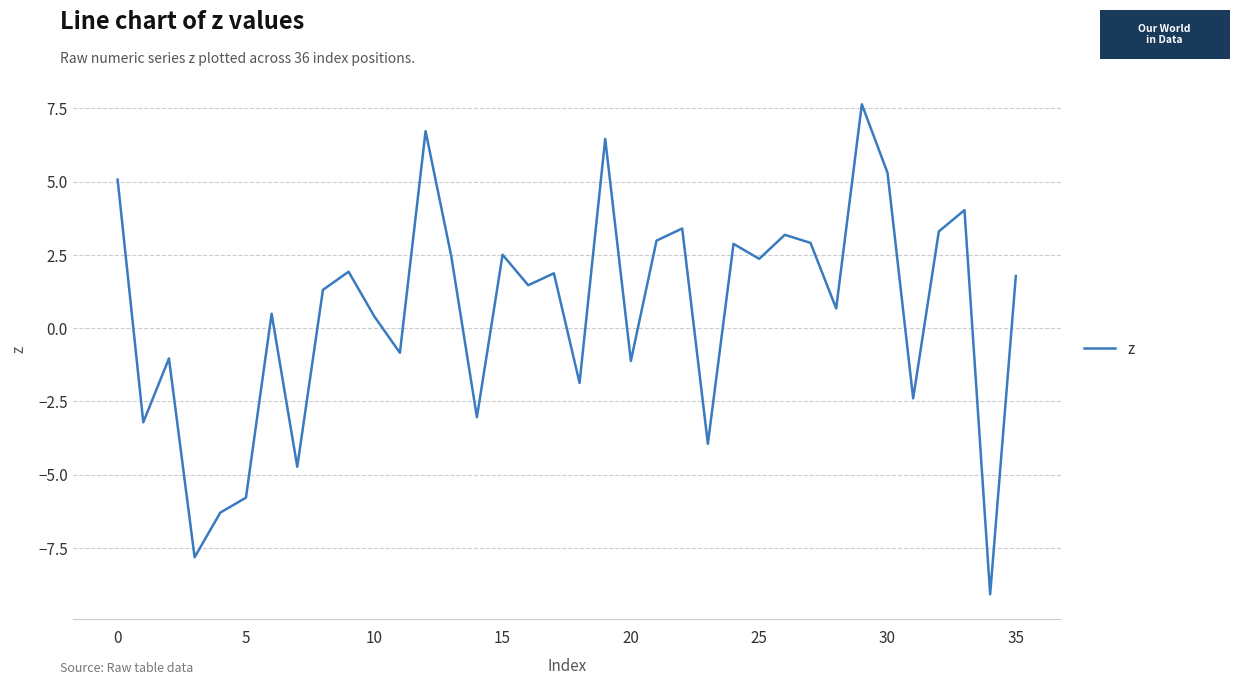

Count the number of categories in the chart.

36